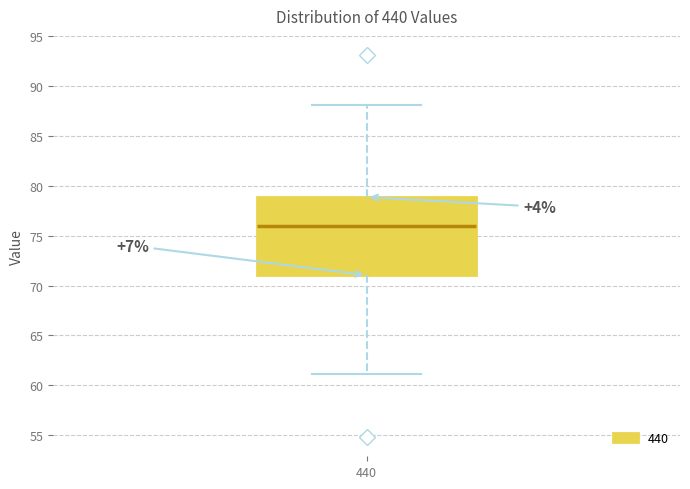

Transcribe this box plot: give where the median line is, the range the box spans, and where the two whiskers end, as read against the y-axis. The values are not printed on the chart, so give them approximately, as read against the axis.

median 76, box 71 to 79, whiskers 61 to 88